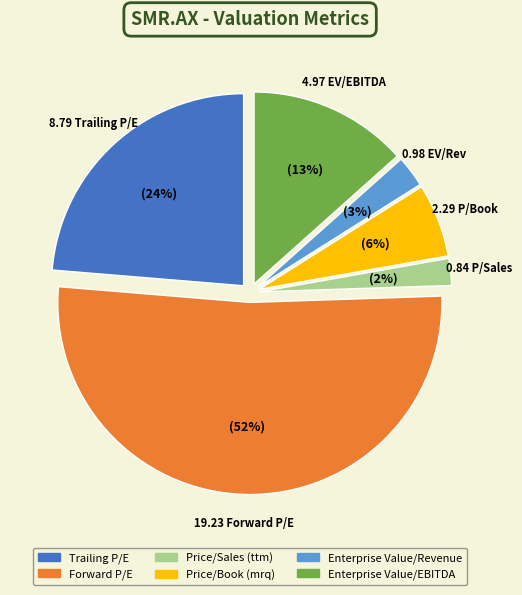

Is Enterprise Value/EBITDA the majority of the pie?

No